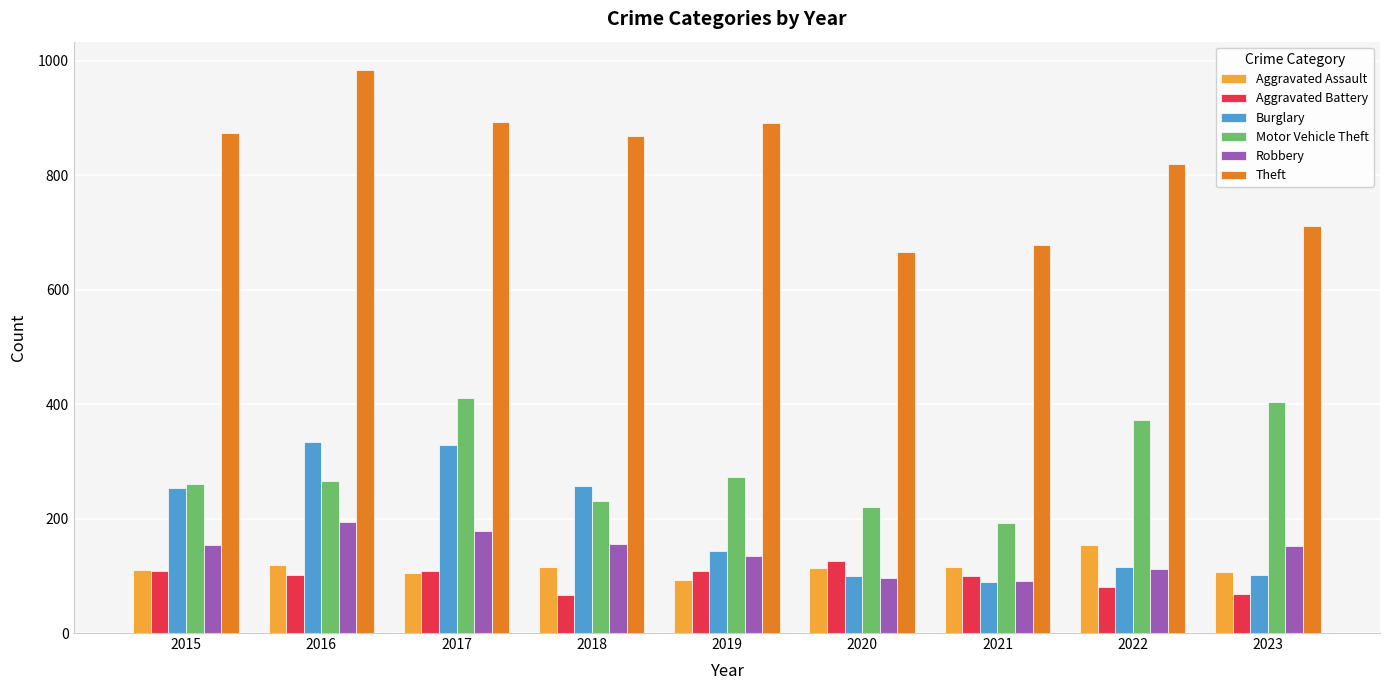

Between 2018 and 2020, which series saw the biggest shift?

Theft